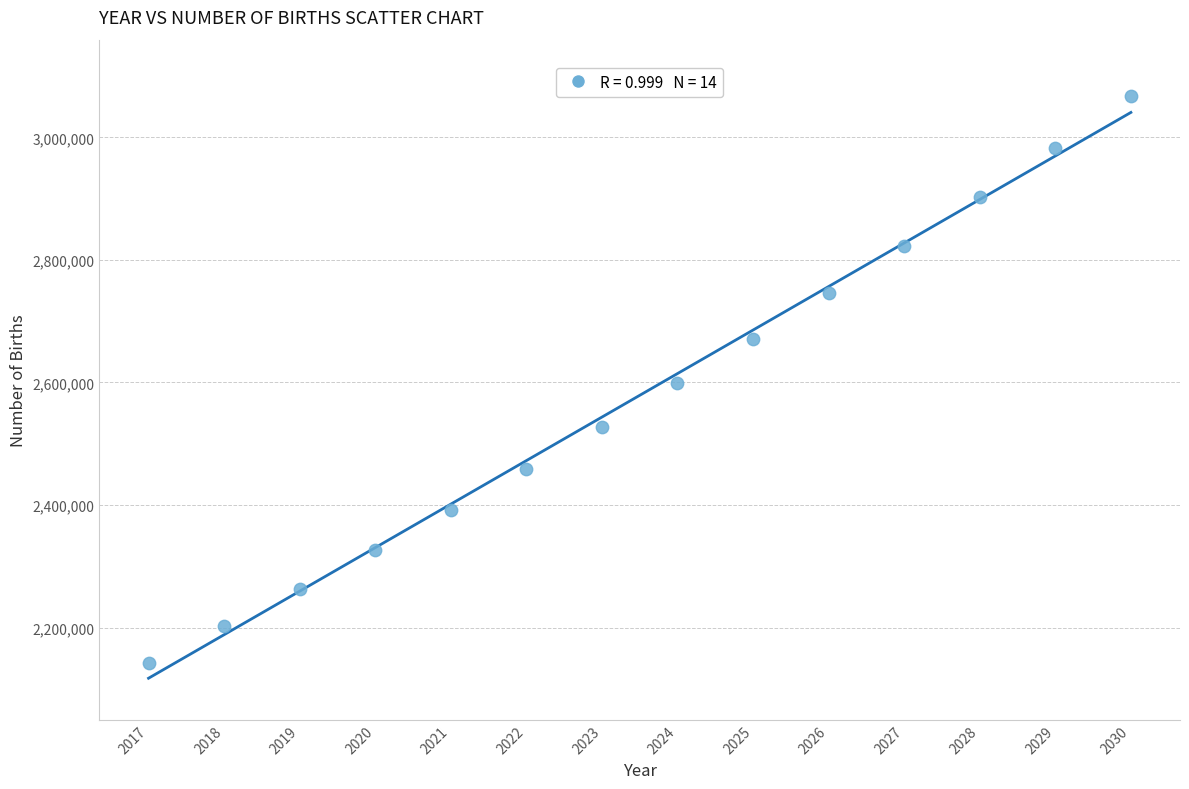

What is the range of X values (max minus min)?

13